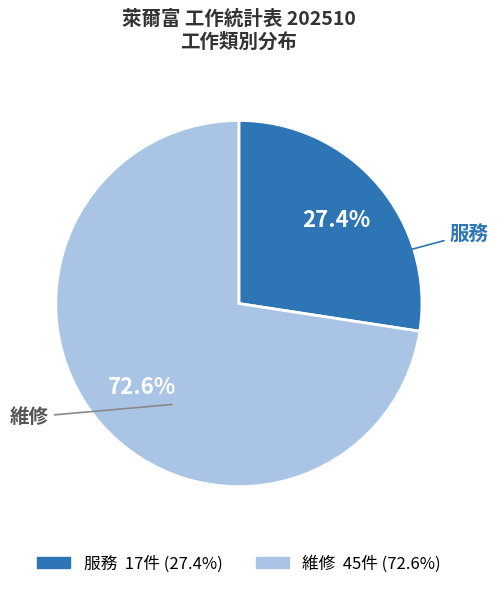

Is there a majority slice in this chart?

Yes